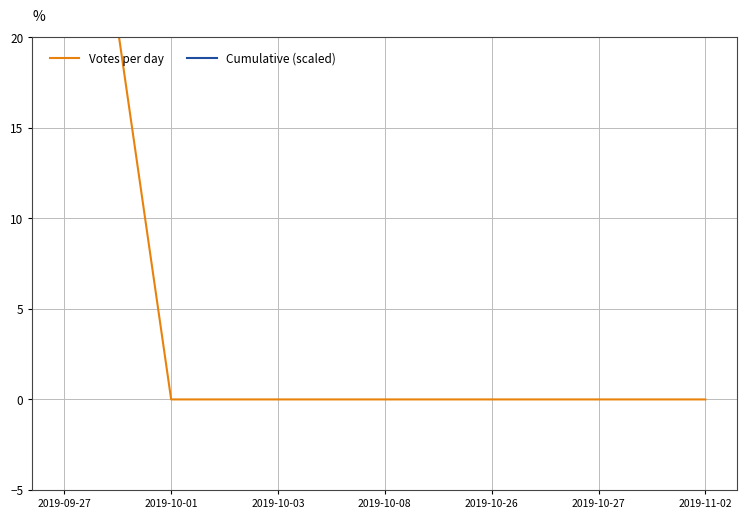

Which series has the largest total across all categories?

Cumulative (scaled)